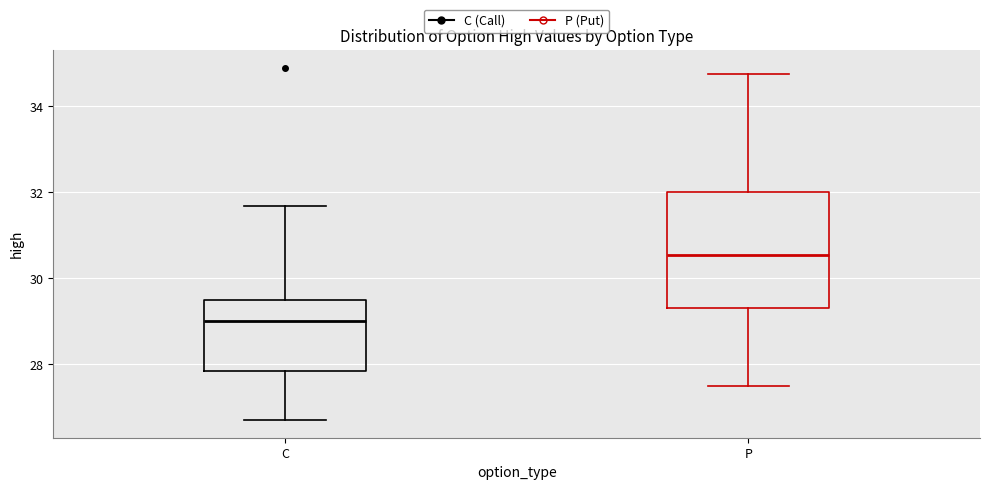

Which box's median line is the lowest?

C